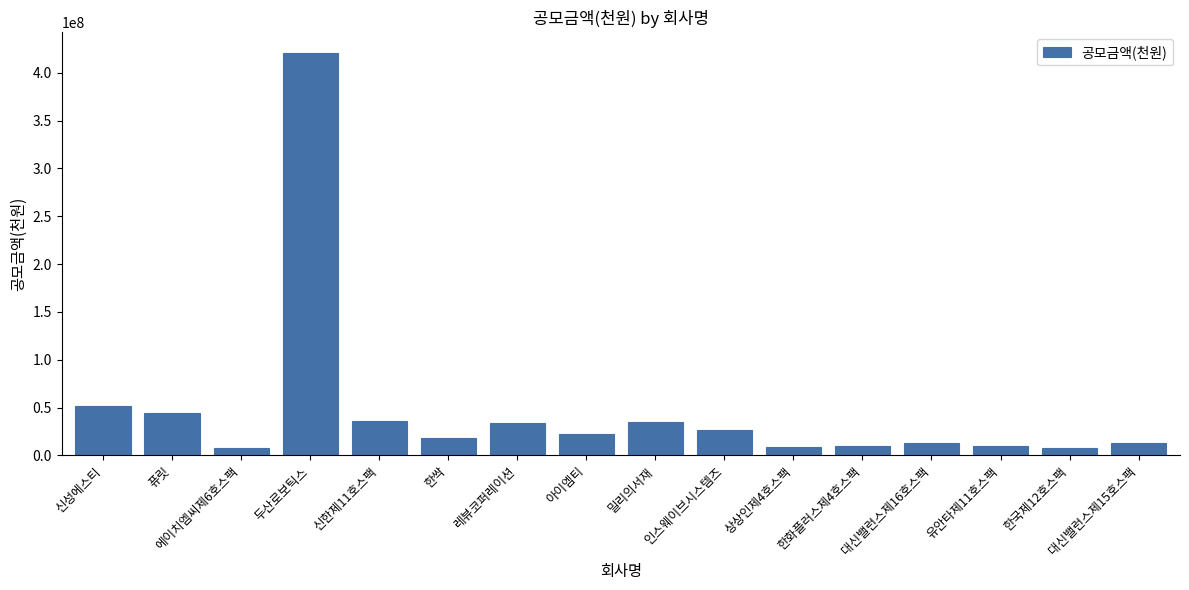

How many values are below 22120000?

8